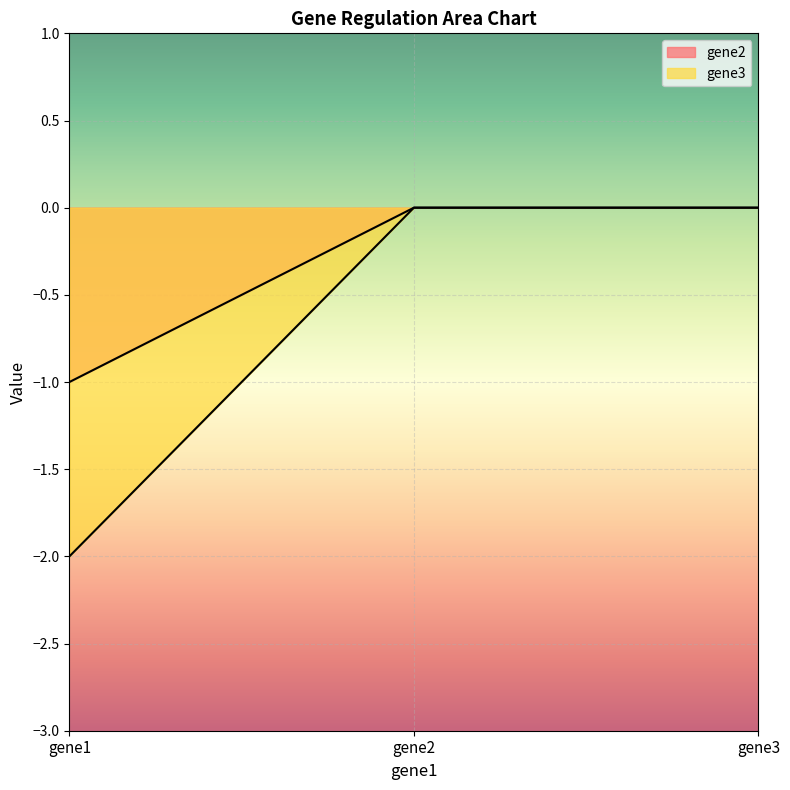

At which category is the sum across all series the highest?

gene2